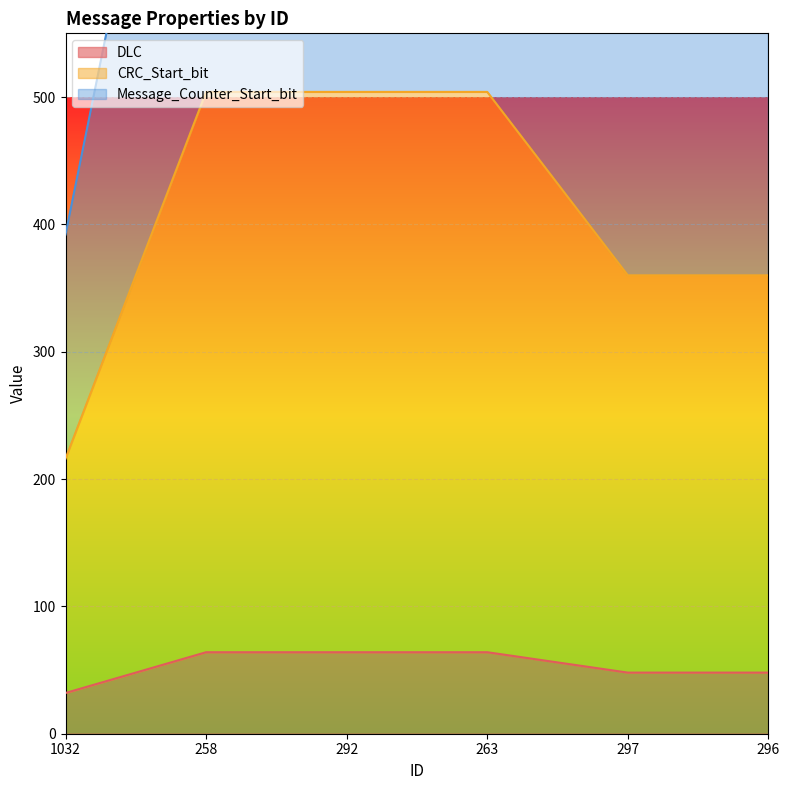

What position from the left is 292?

3